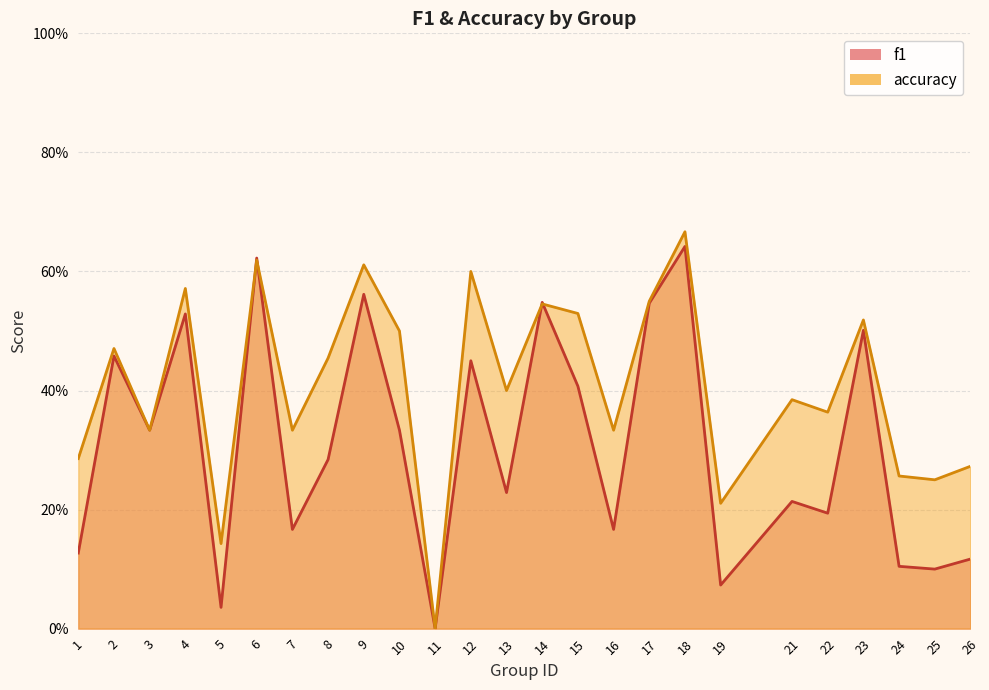

Reading right to left, transcribe all the data shown in this chart.

f1: 26=0.1	25=0.1	24=0.1	23=0.5	22=0.2	21=0.2	19=0.1	18=0.6	17=0.5	16=0.2	15=0.4	14=0.5	13=0.2	12=0.5	11=0.0	10=0.3	9=0.6	8=0.3	7=0.2	6=0.6	5=0.0	4=0.5	3=0.3	2=0.5	1=0.1
accuracy: 26=0.3	25=0.2	24=0.3	23=0.5	22=0.4	21=0.4	19=0.2	18=0.7	17=0.6	16=0.3	15=0.5	14=0.5	13=0.4	12=0.6	11=0.0	10=0.5	9=0.6	8=0.5	7=0.3	6=0.6	5=0.1	4=0.6	3=0.3	2=0.5	1=0.3